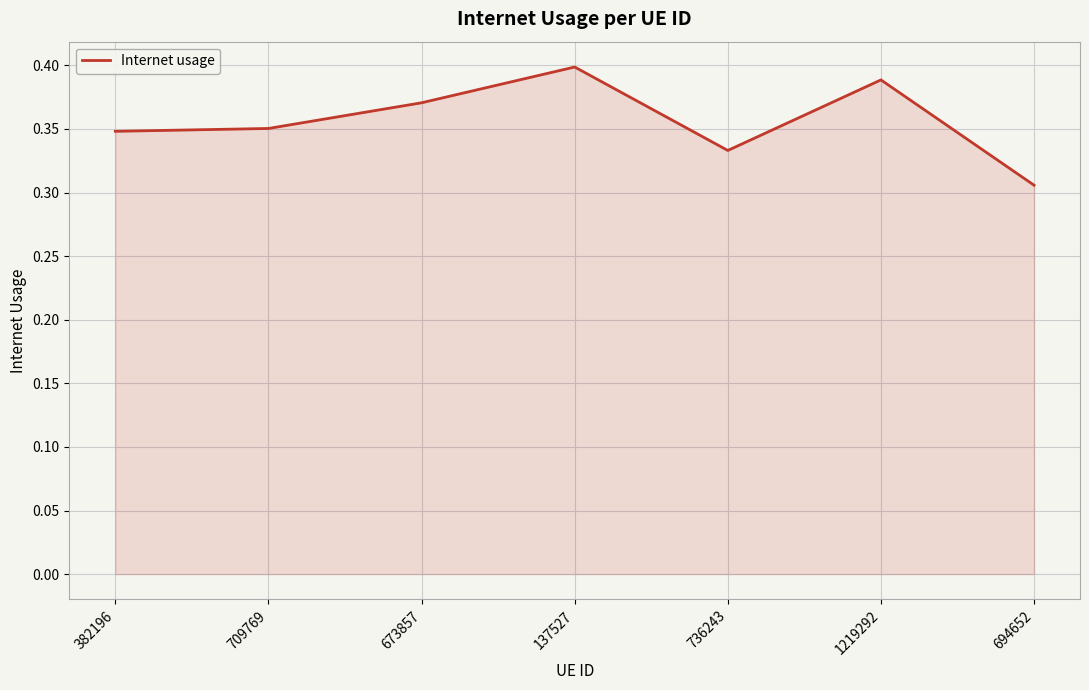

Is it true that the value at 673857 is 0.2?

False